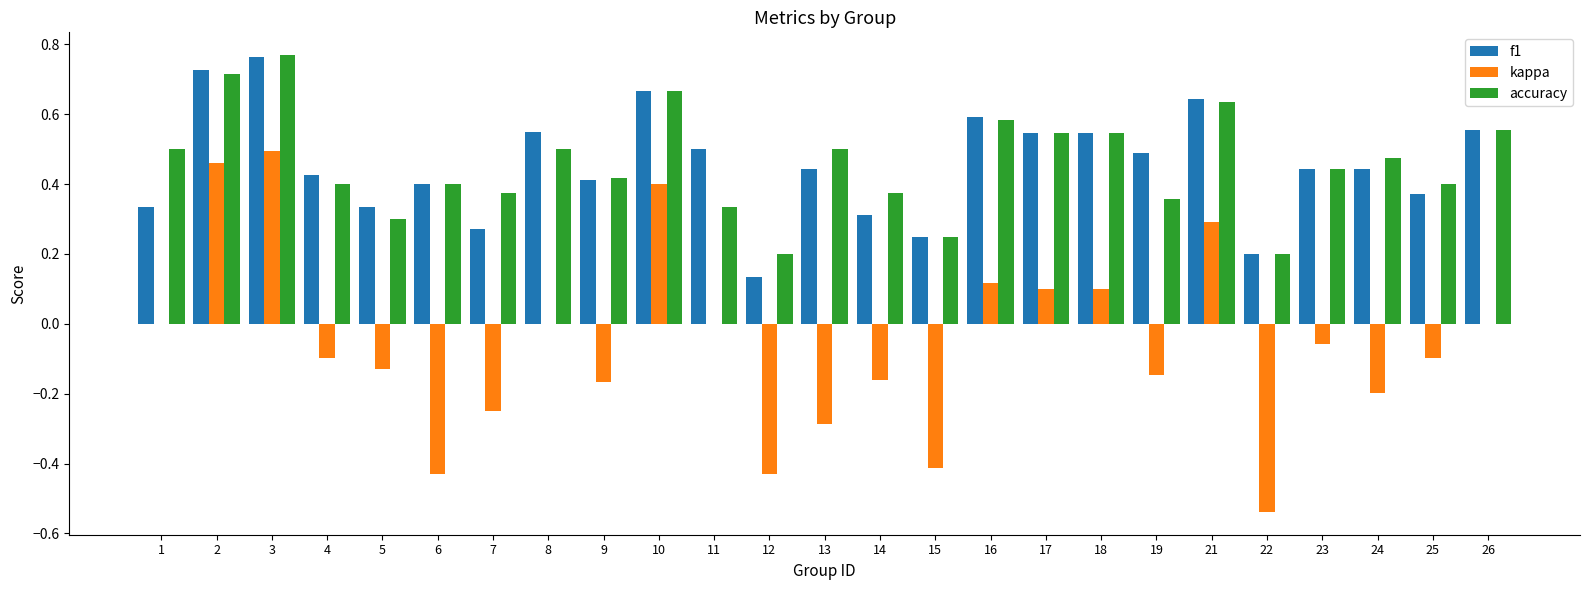

What are all the series names shown in the legend?

f1, kappa, accuracy